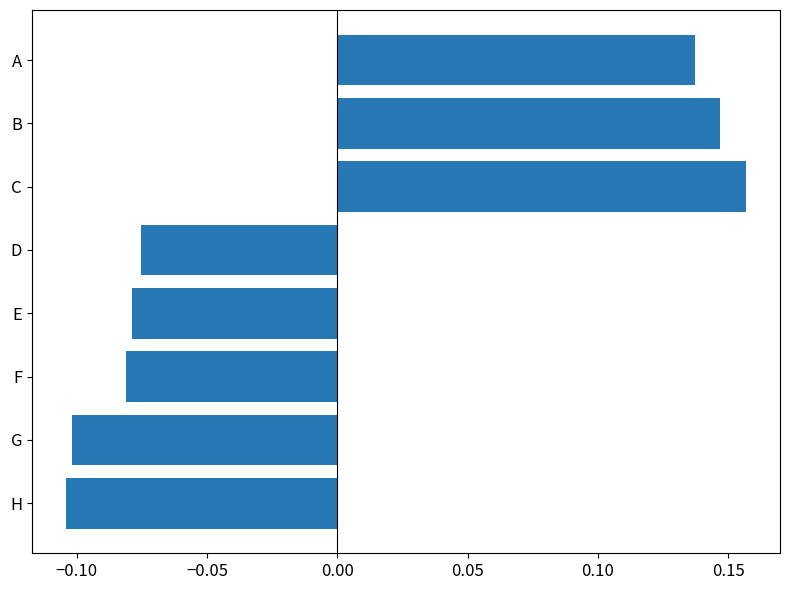

How many values are below 0?

5